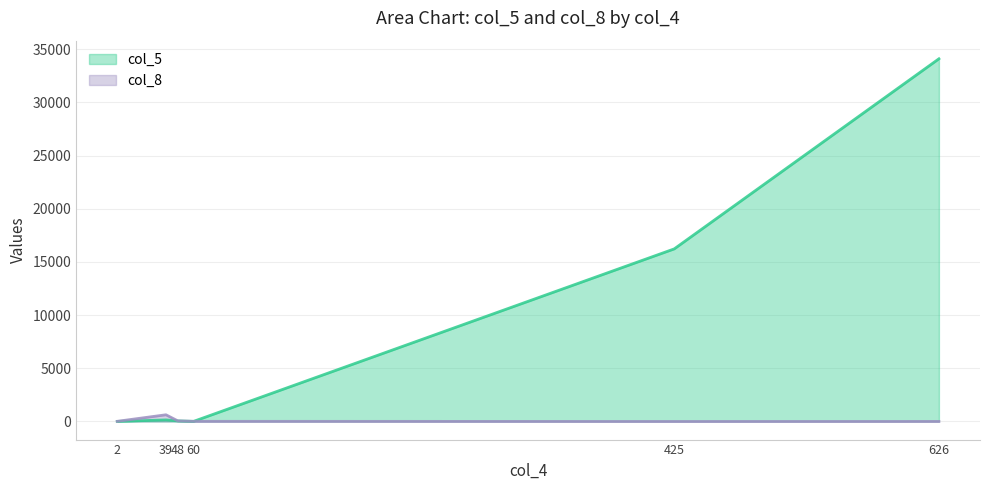

True or false: col_8 has more than 1 interior local peaks.

False